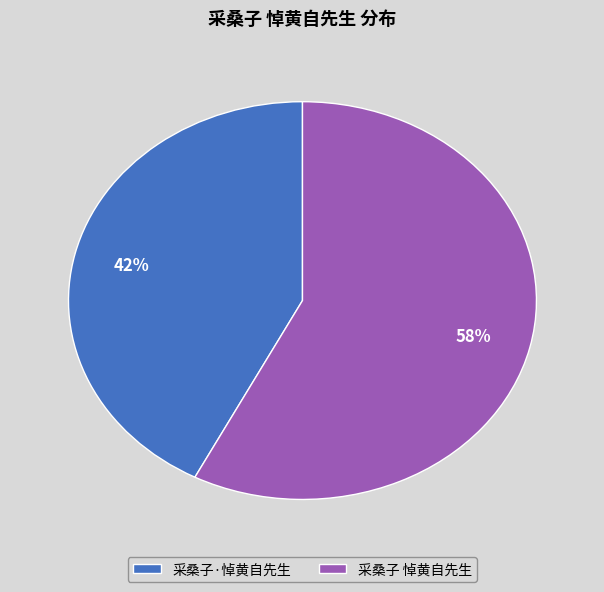

How many segments does this pie chart have?

2